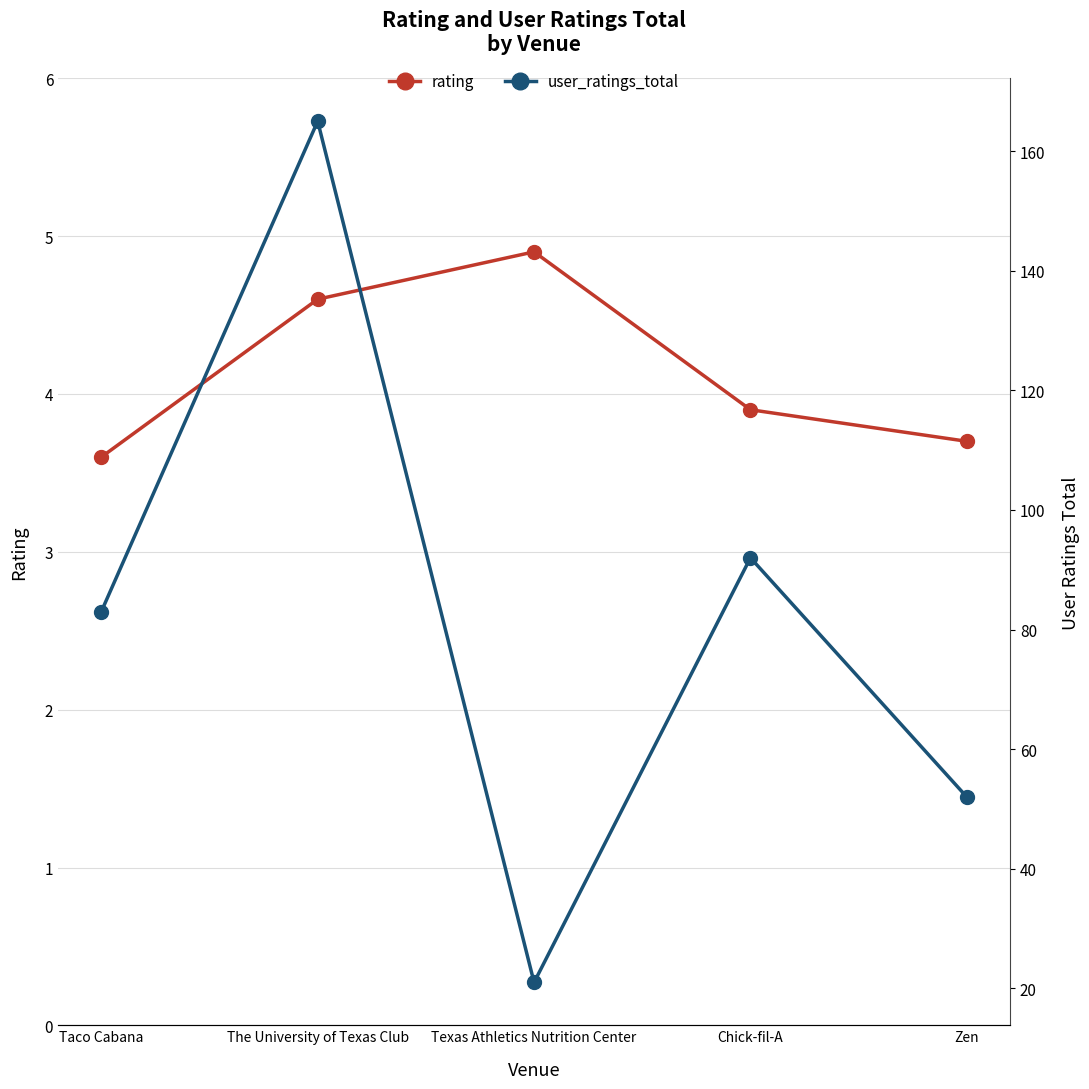

Is it true that rating equals 3.9 at Chick-fil-A?

True